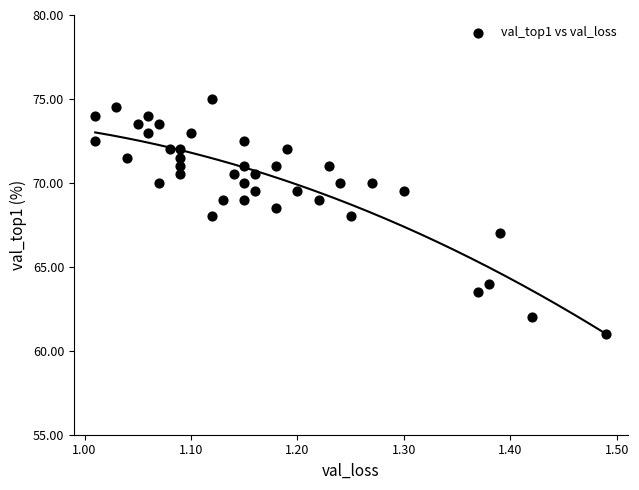

What is the range of Y values (max minus min)?

14.0